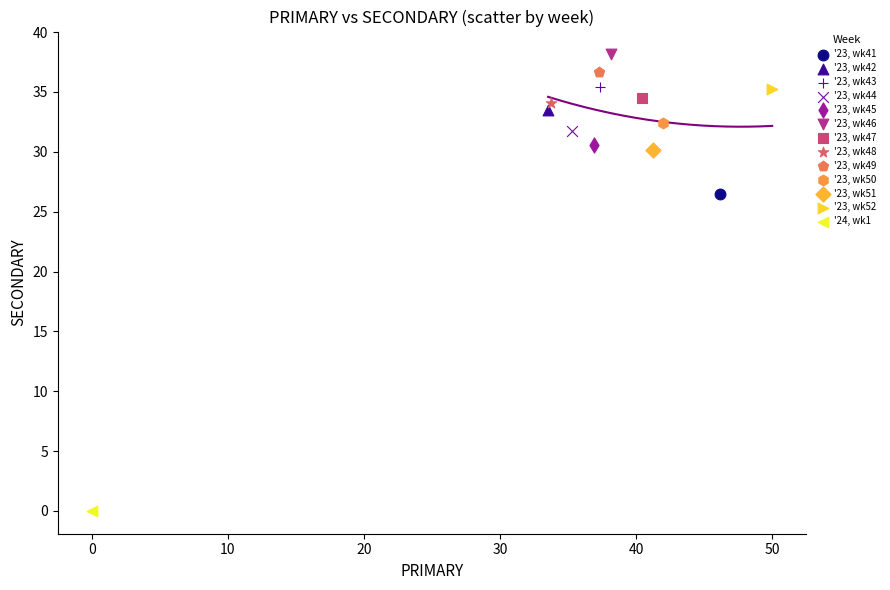

Which series reaches the maximum Y coordinate?

'23, wk46